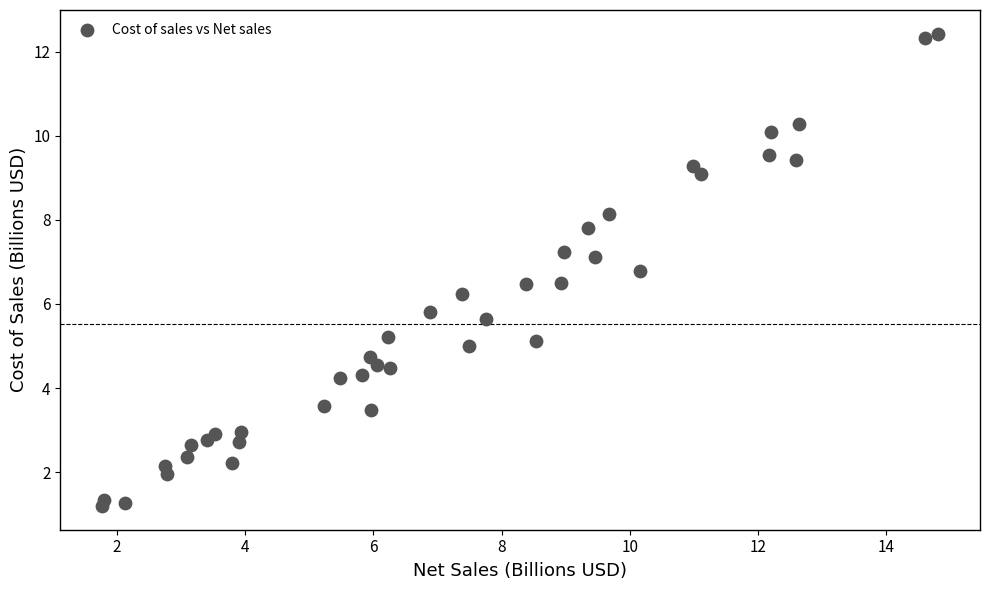

What is the range of X values (max minus min)?

13.0